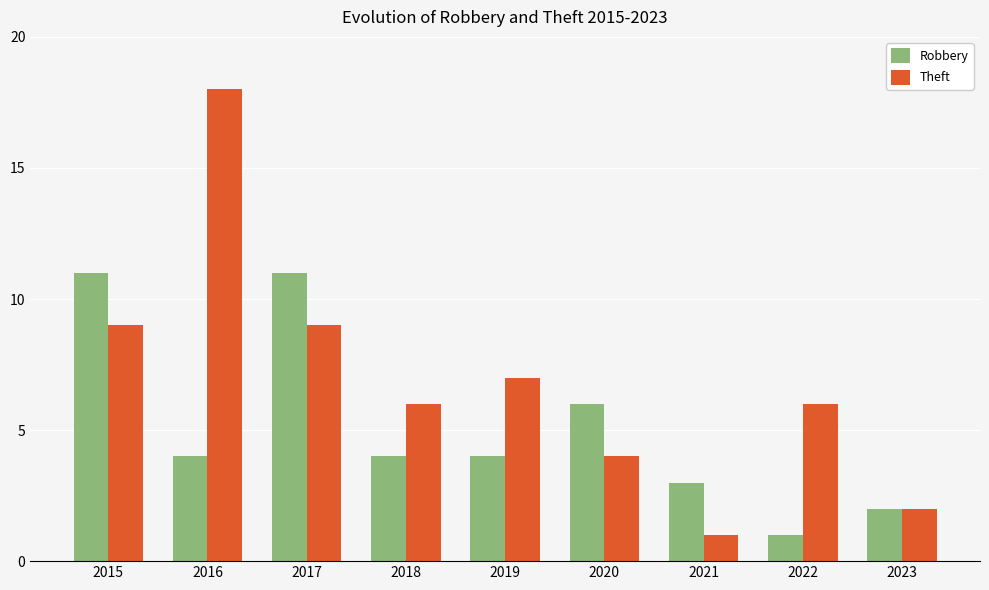

The Theft series shows 9 at 2015. True or false?

True